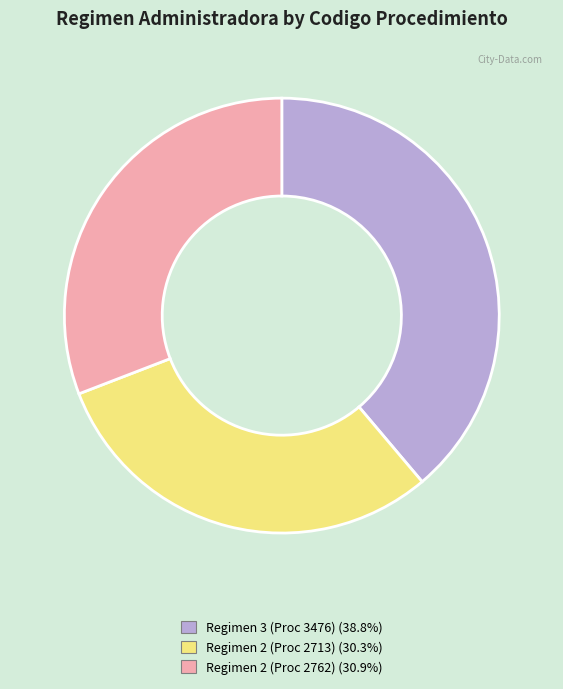

Is there a majority slice in this chart?

No